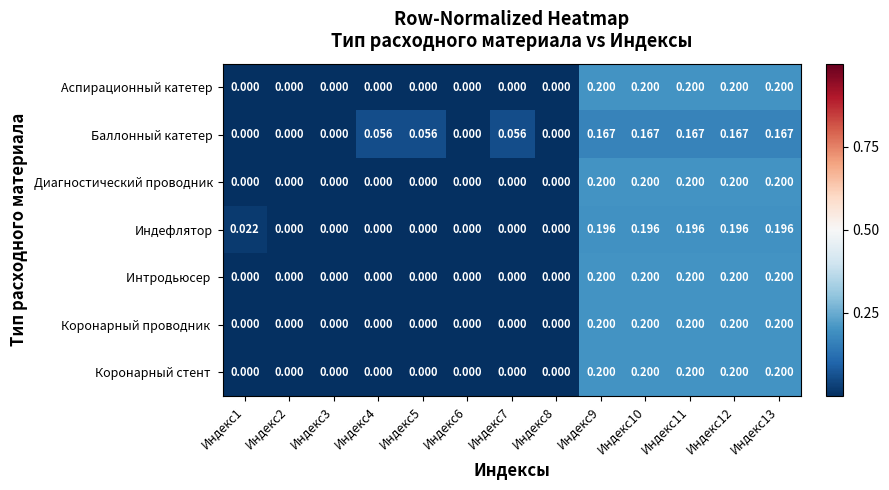

Which series has the largest total across all categories?

Баллонный катетер